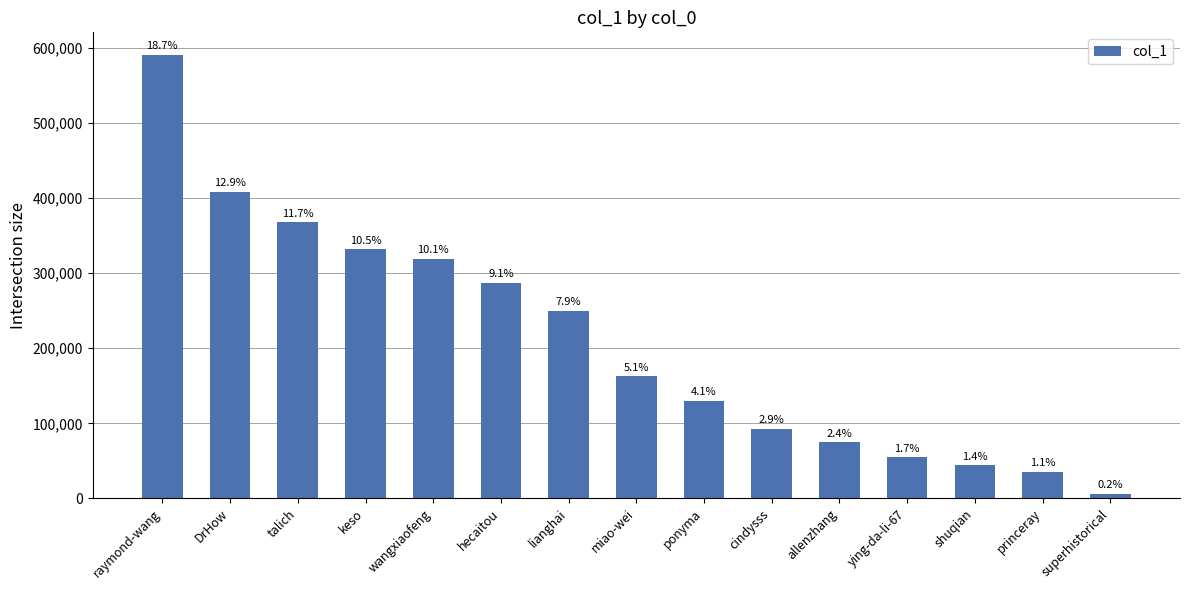

What position from the right is wangxiaofeng?

11